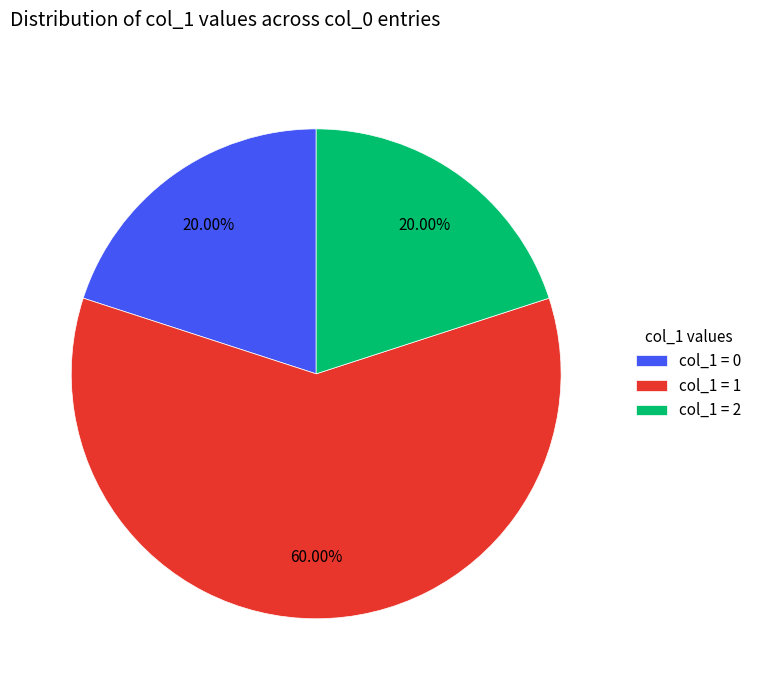

Does col_1 = 1 represent more than half of the total?

Yes